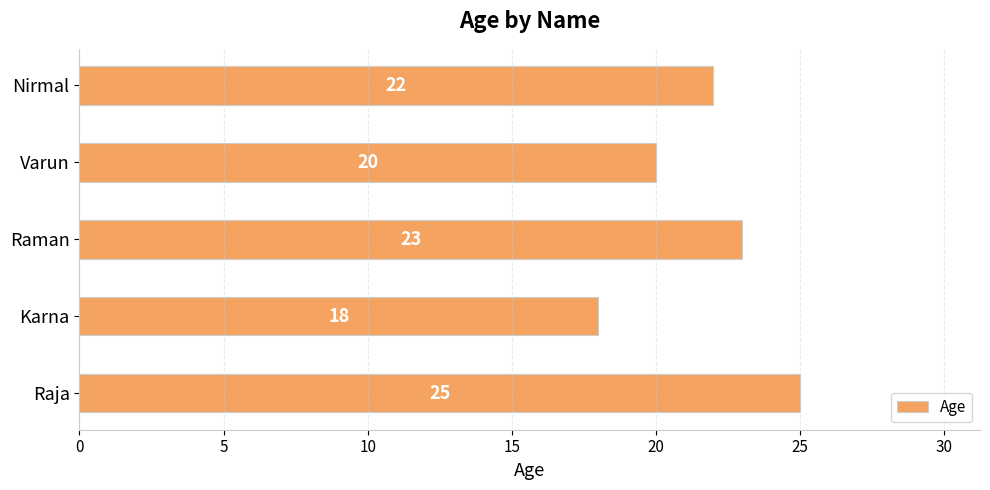

List the labels in order of value, largest first.

Raja, Raman, Nirmal, Varun, Karna